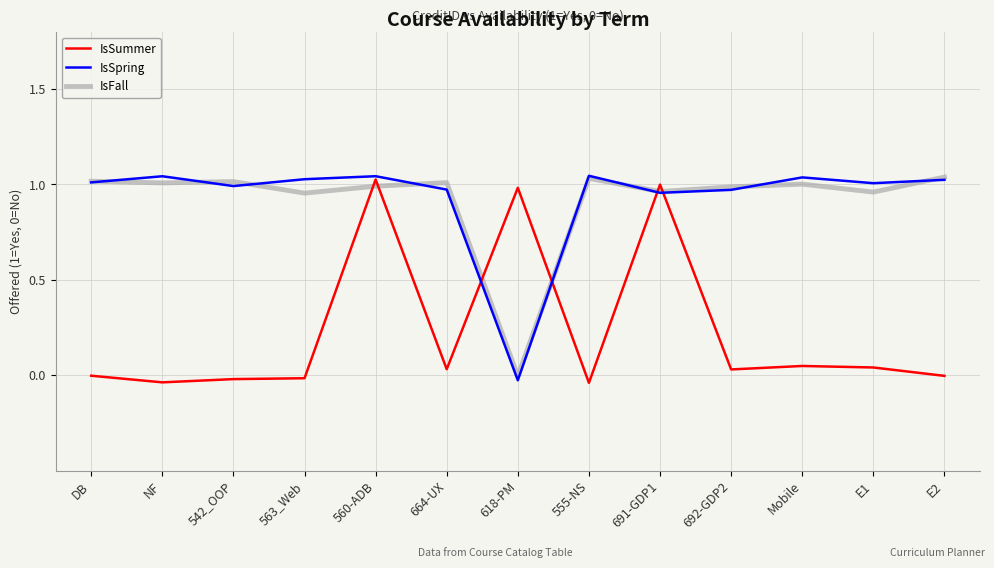

What are all the series names shown in the legend?

IsSummer, IsSpring, IsFall